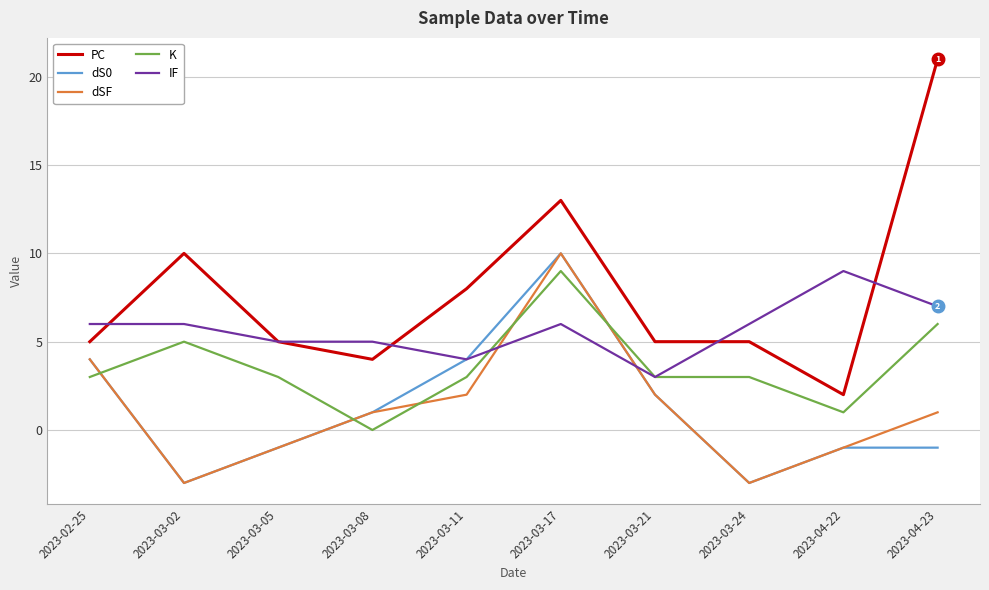

True or false: dSF and PC intersect in this chart.

False